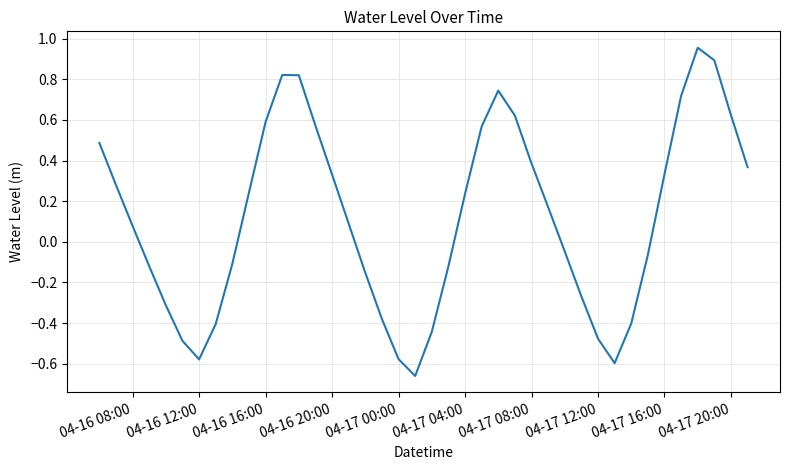

What is the difference between the maximum and minimum values?

1.6